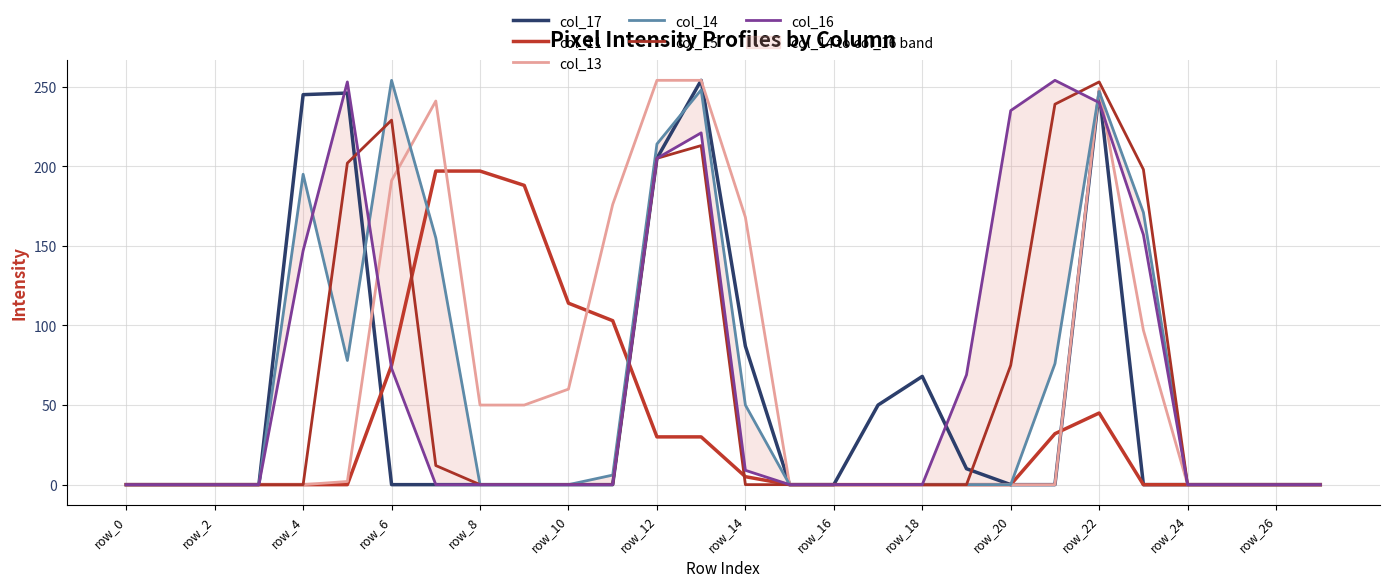

Reading right to left, list all the values displayed in this chart.

col_17: 0	0	0	0	0	247	0	0	10	68	50	0	0	87	254	205	0	0	0	0	0	0	246	245	0	0	0	0
col_11: 0	0	0	0	0	45	32	0	0	0	0	0	0	5	30	30	103	114	188	197	197	75	0	0	0	0	0	0
col_13: 0	0	0	0	97	249	0	0	0	0	0	0	0	168	254	254	176	60	50	50	241	191	2	0	0	0	0	0
col_14: 0	0	0	0	171	247	76	0	0	0	0	0	0	50	248	214	6	0	0	0	155	254	78	195	0	0	0	0
col_15: 0	0	0	0	198	253	239	75	0	0	0	0	0	0	213	205	0	0	0	0	12	229	202	0	0	0	0	0
col_16: 0	0	0	0	157	240	254	235	69	0	0	0	0	9	221	205	0	0	0	0	0	73	253	147	0	0	0	0